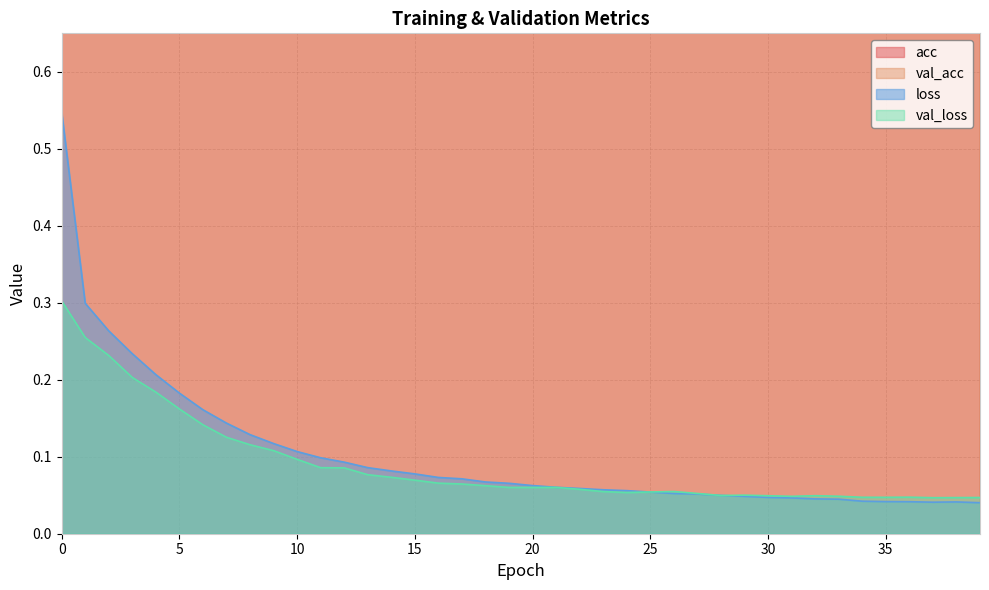

Reading right to left, list all the values displayed in this chart.

acc: 1.0	1.0	1.0	1.0	1.0	1.0	1.0	1.0	1.0	1.0	1.0	1.0	1.0	1.0	1.0	1.0	1.0	1.0	1.0	1.0	1.0	1.0	1.0	1.0	1.0	1.0	1.0	1.0	1.0	1.0	1.0	1.0	1.0	1.0	0.9	0.9	0.9	0.9	0.9	0.9
val_acc: 1.0	1.0	1.0	1.0	1.0	1.0	1.0	1.0	1.0	1.0	1.0	1.0	1.0	1.0	1.0	1.0	1.0	1.0	1.0	1.0	1.0	1.0	1.0	1.0	1.0	1.0	1.0	1.0	1.0	1.0	1.0	1.0	1.0	1.0	1.0	0.9	0.9	0.9	0.9	0.9
loss: 0.0	0.0	0.0	0.0	0.0	0.0	0.0	0.0	0.0	0.0	0.0	0.0	0.1	0.1	0.1	0.1	0.1	0.1	0.1	0.1	0.1	0.1	0.1	0.1	0.1	0.1	0.1	0.1	0.1	0.1	0.1	0.1	0.1	0.2	0.2	0.2	0.2	0.3	0.3	0.5
val_loss: 0.0	0.0	0.0	0.0	0.0	0.0	0.0	0.0	0.0	0.0	0.1	0.0	0.1	0.1	0.1	0.1	0.1	0.1	0.1	0.1	0.1	0.1	0.1	0.1	0.1	0.1	0.1	0.1	0.1	0.1	0.1	0.1	0.1	0.1	0.2	0.2	0.2	0.2	0.3	0.3